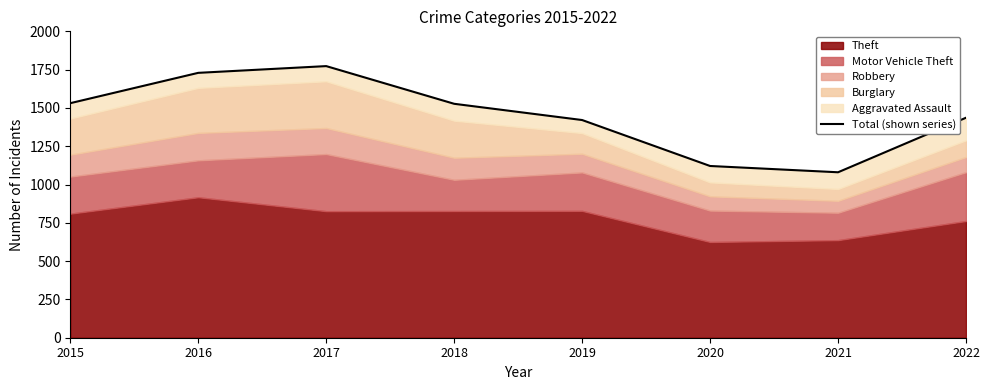

What is the difference between the values at 2018 and 2015?

4